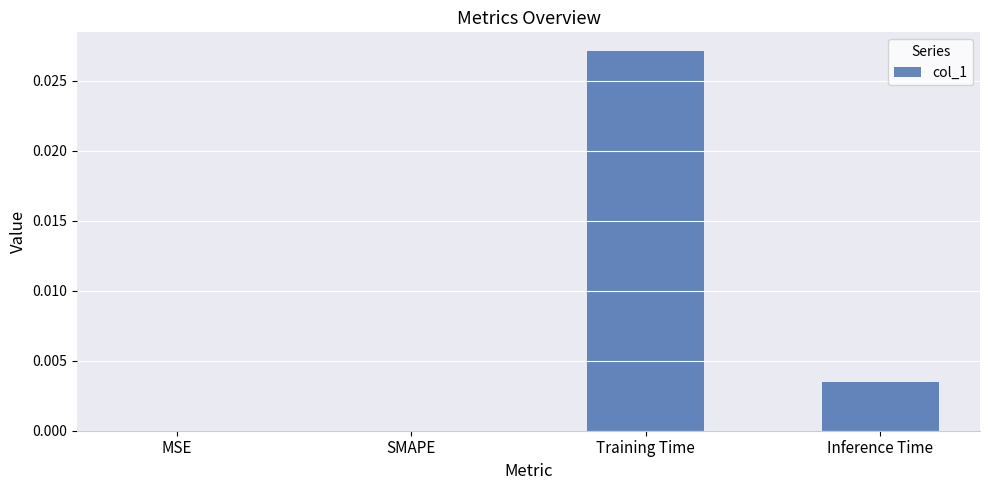

Which category has the highest value across all series?

Training Time